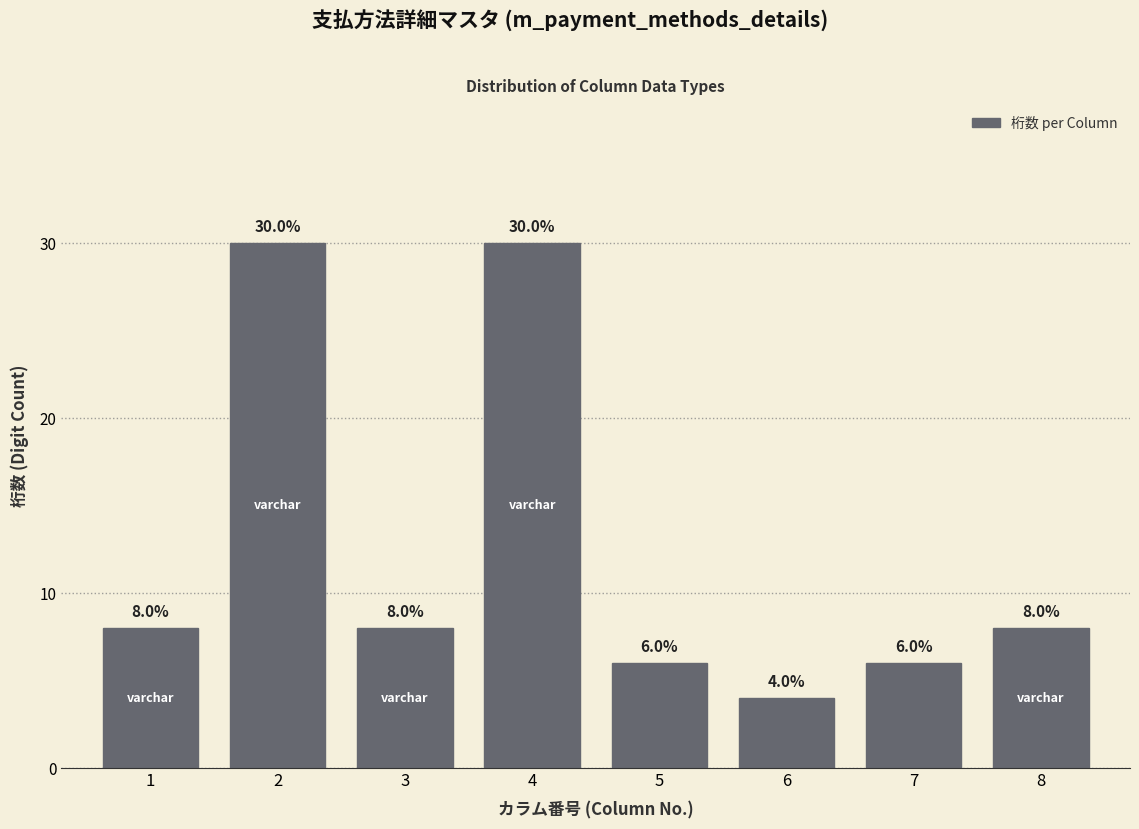

Reading right to left, what are all the values shown in this chart?

8	6	4	6	30	8	30	8